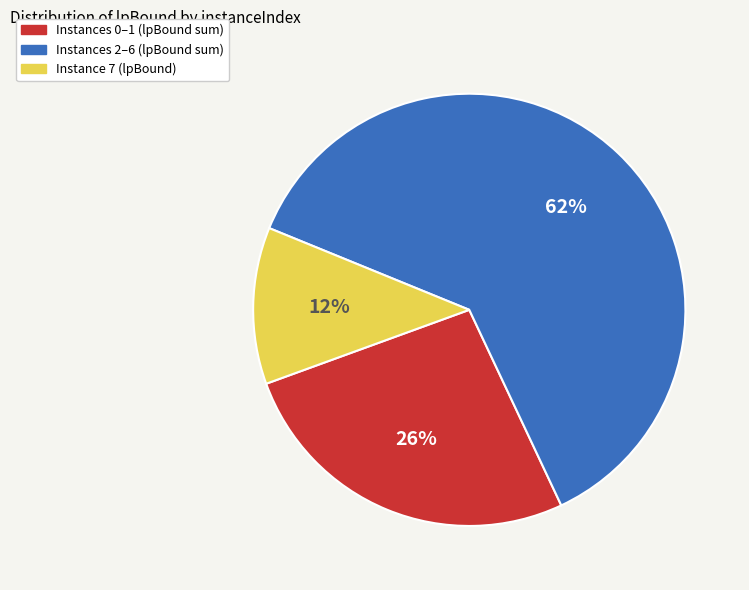

Is there a majority slice in this chart?

Yes